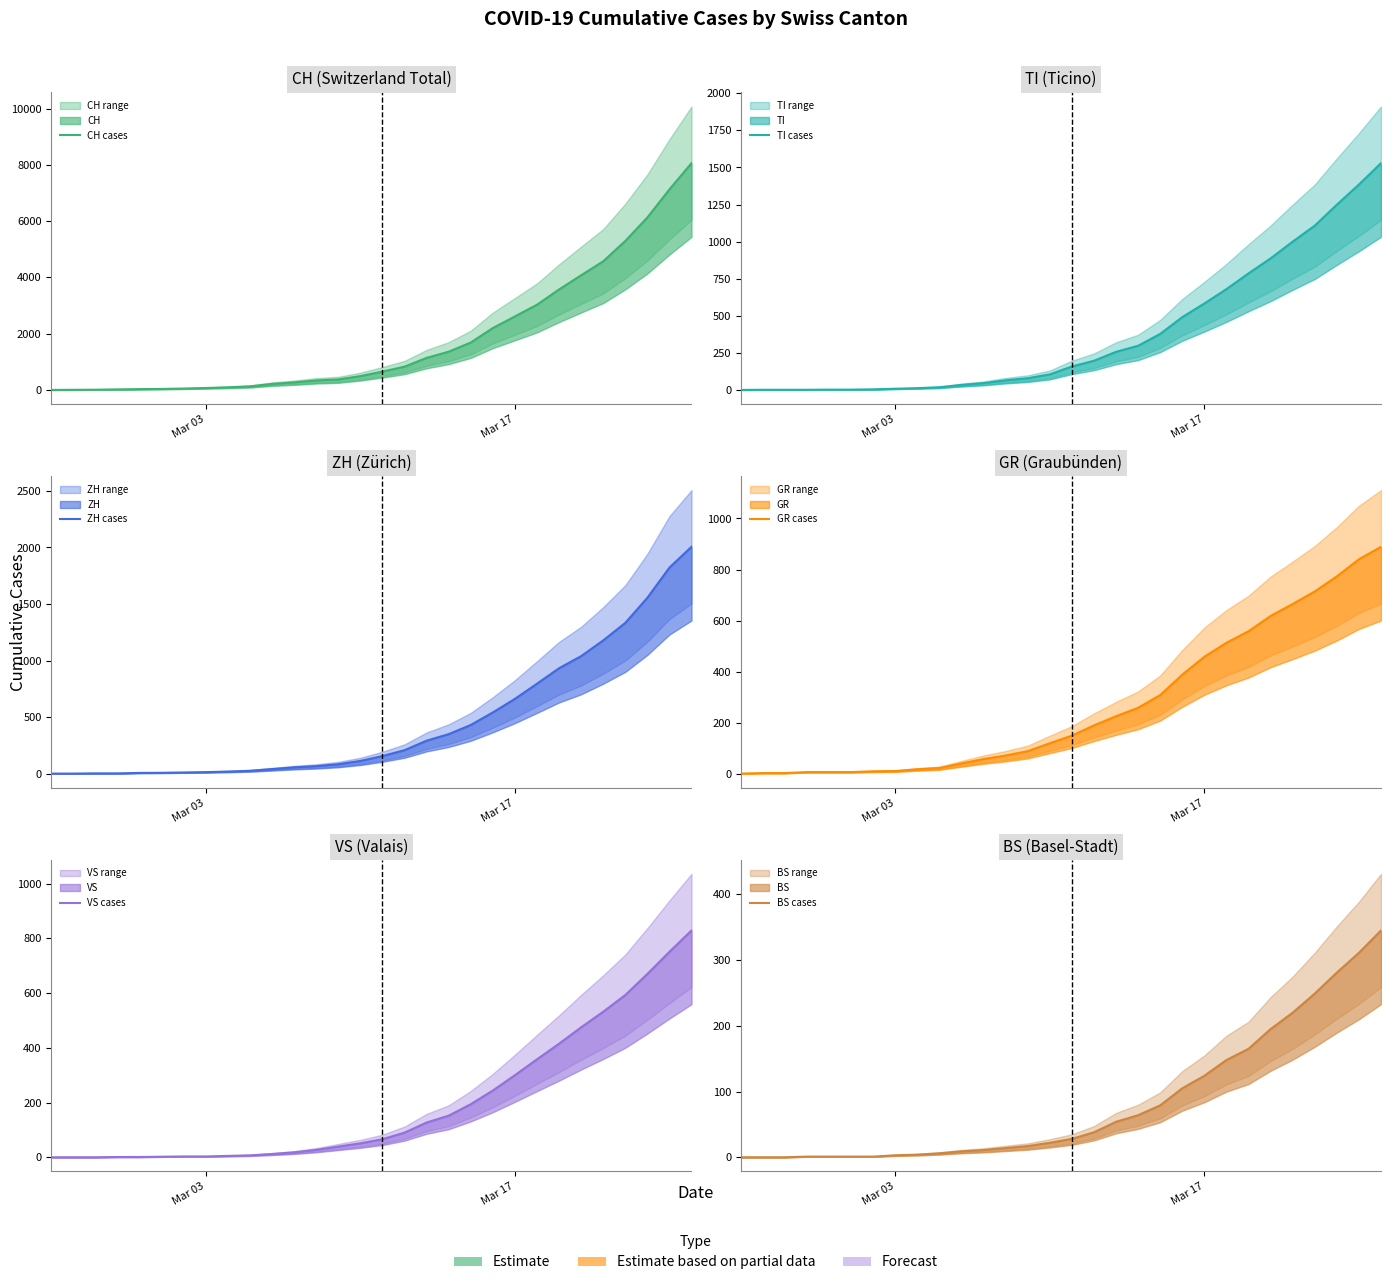

True or false: GR cases has more than 1 points higher than both neighbors.

False